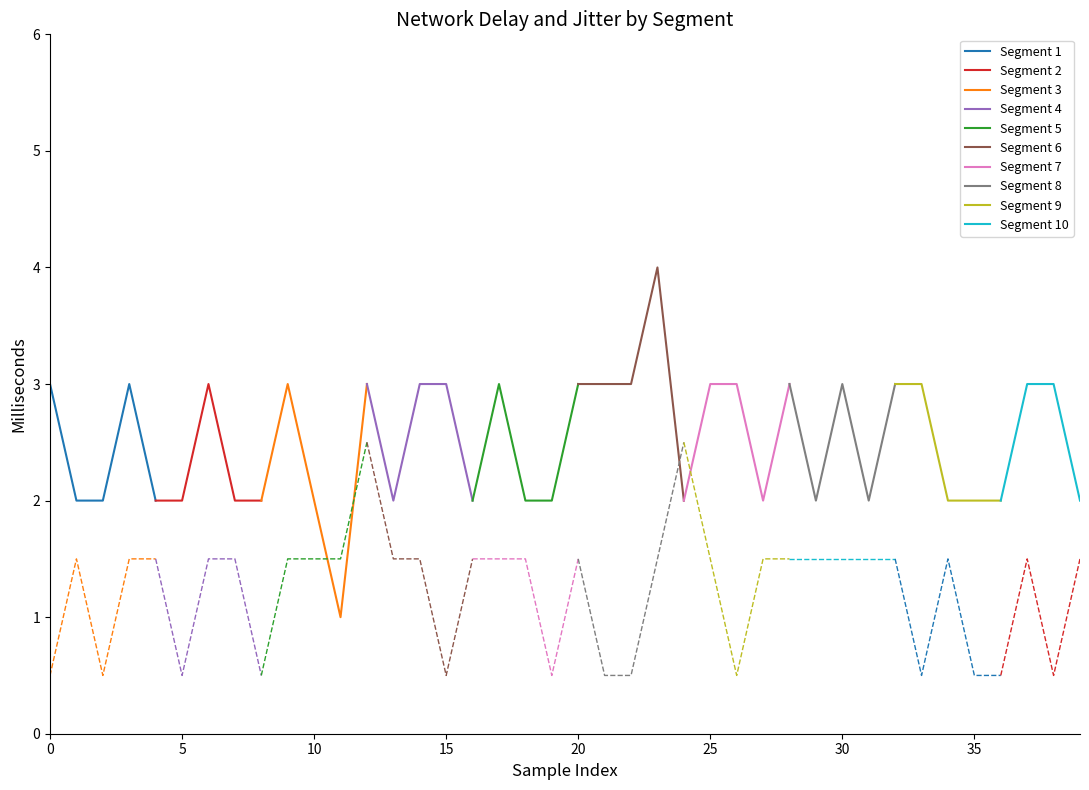

What is the highest value of the Segment 1 series?

3